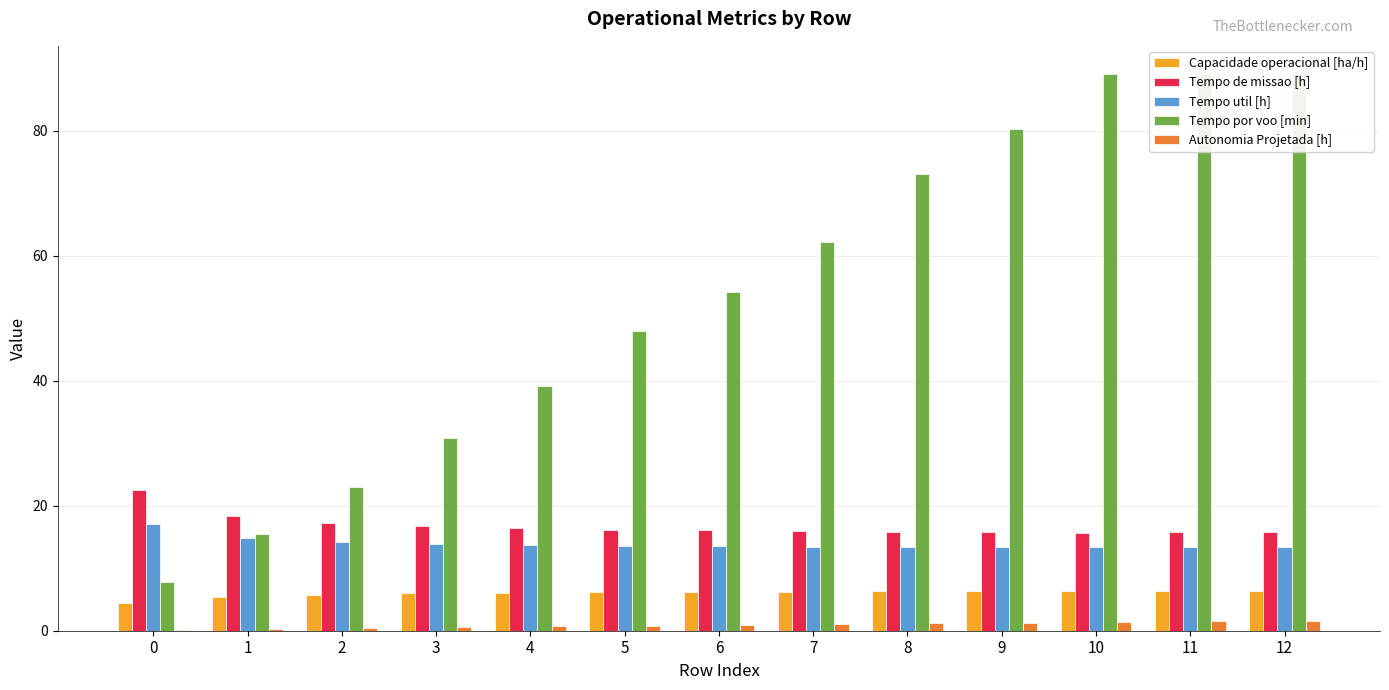

The value of Tempo util [h] at 6 is 19.1. True or false?

False